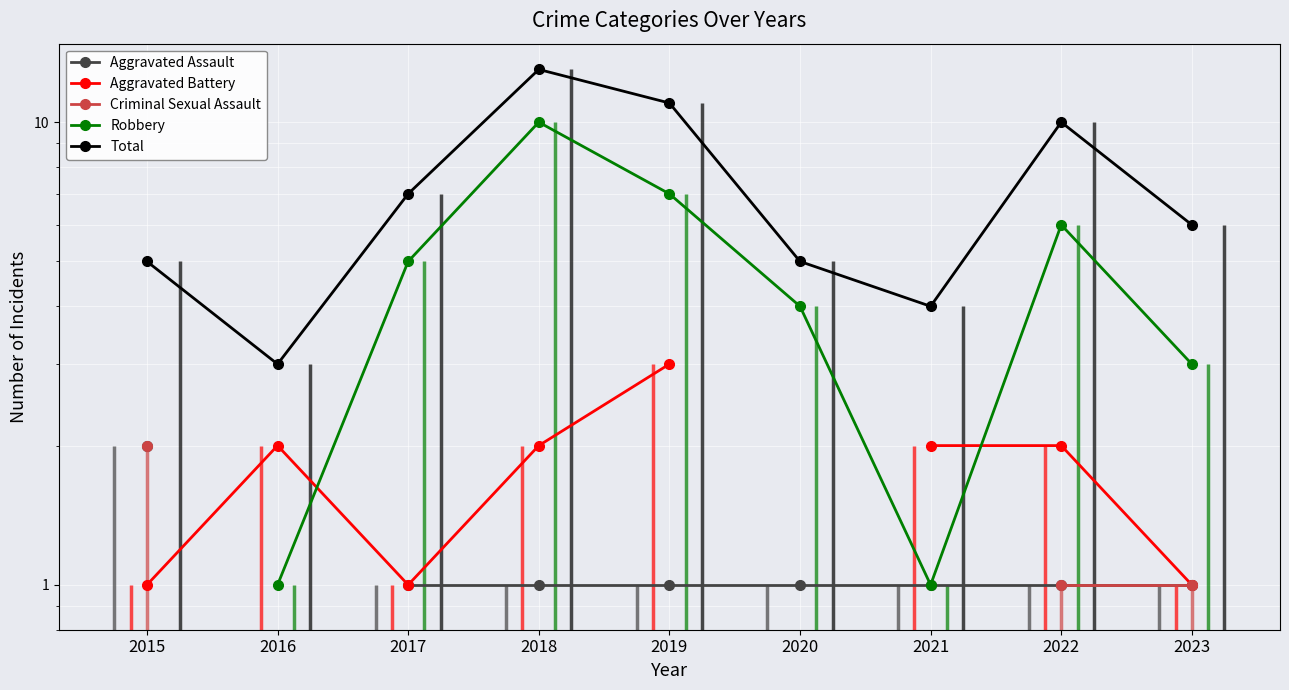

Is the value of Total at 2016 greater than the value of Aggravated Assault at 2023?

Yes